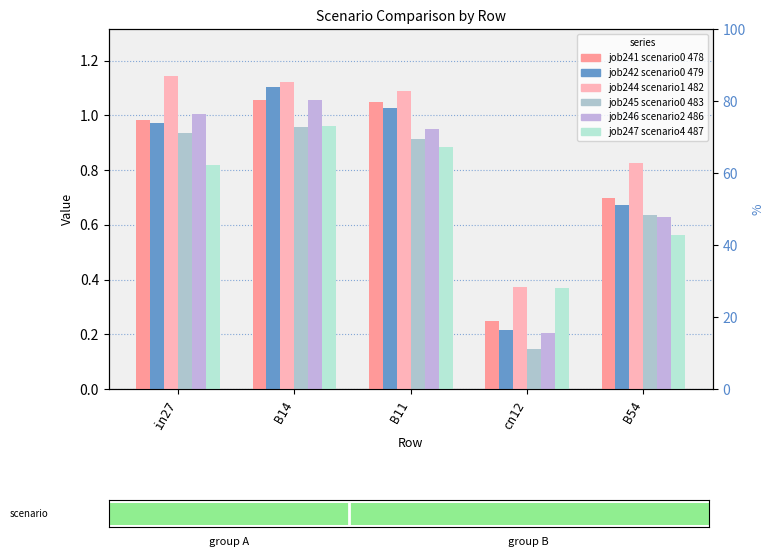

How many distinct data groups are displayed?

6